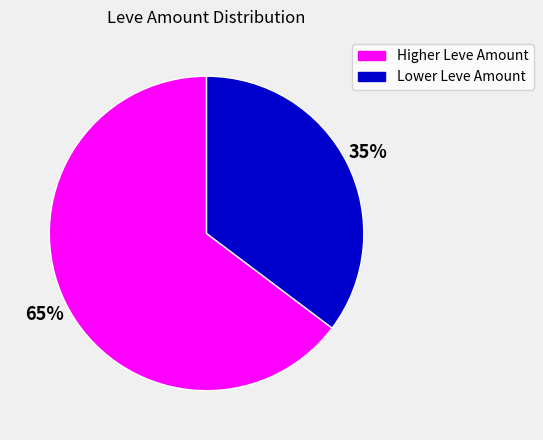

To the nearest percent, what is the average slice percentage?

50%